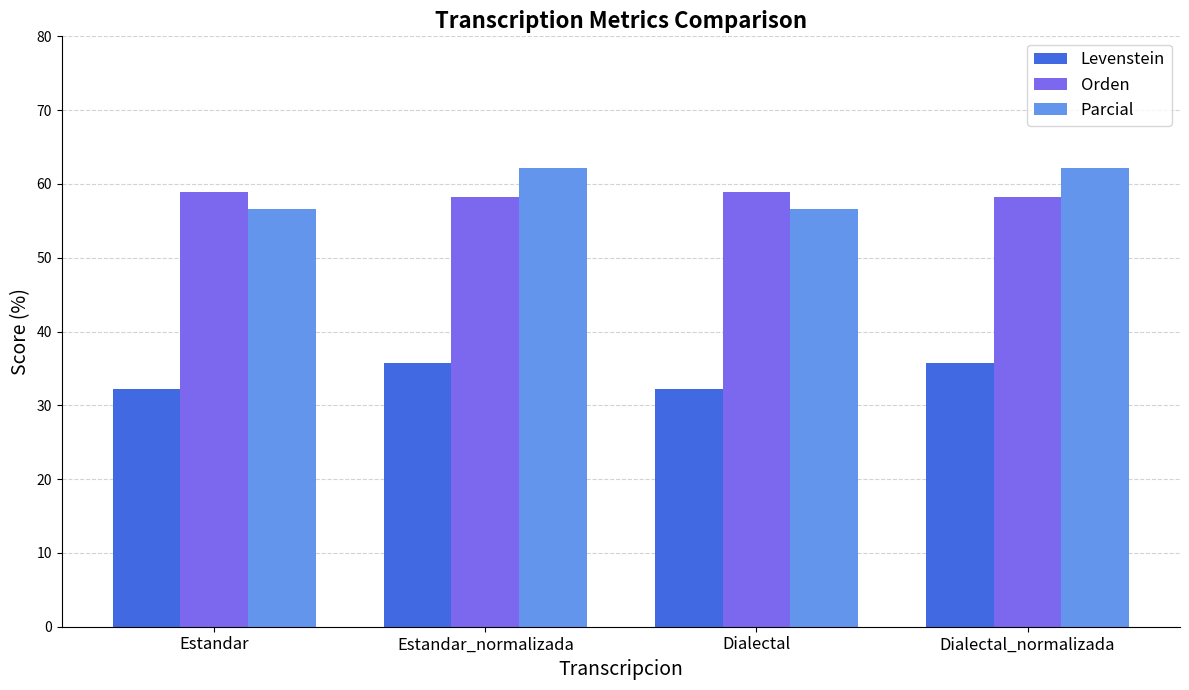

What is the difference between the second highest and minimum values in the Parcial series?

5.5